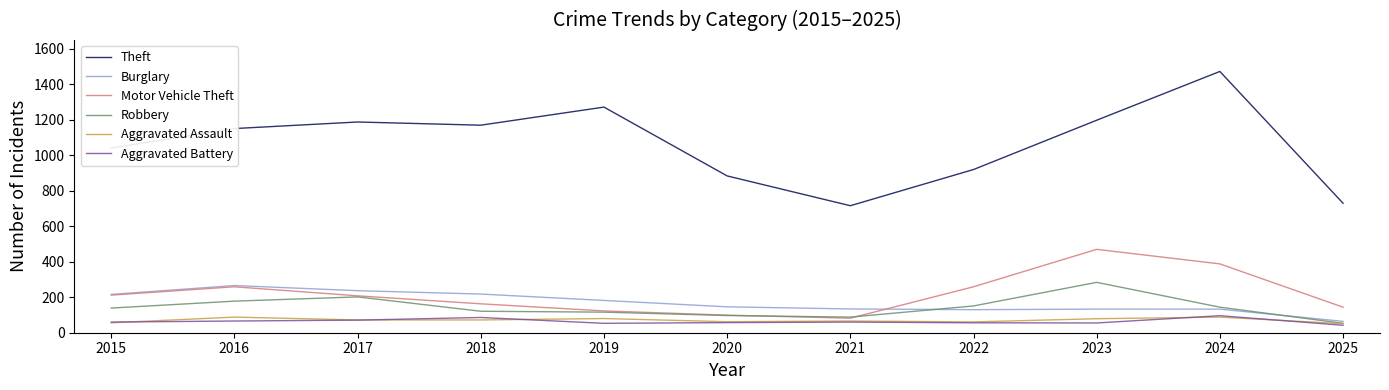

Does the chart have visible grid lines?

No